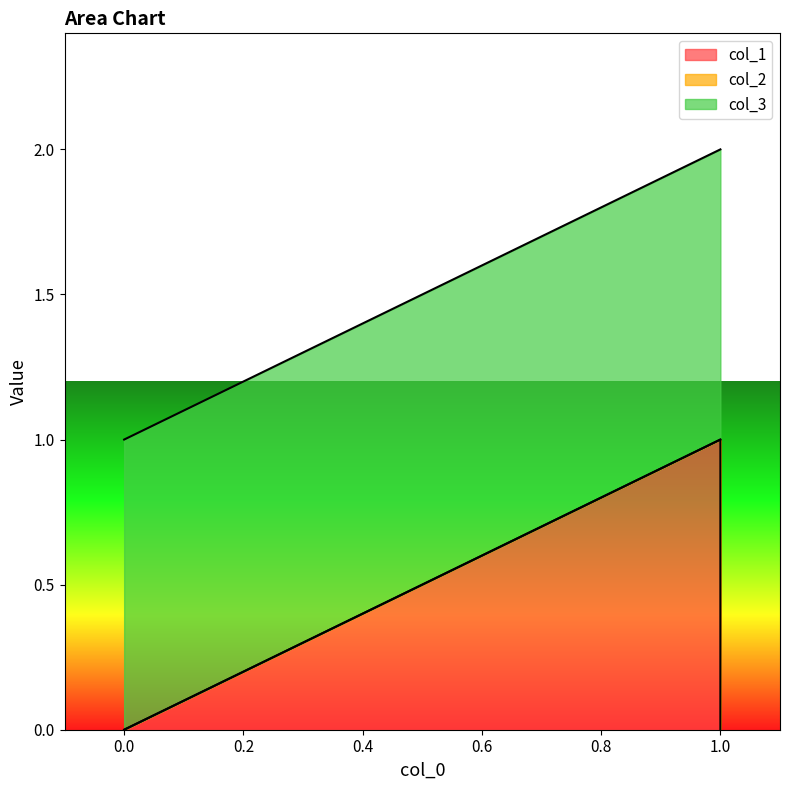

How many lines are shown in the chart?

3